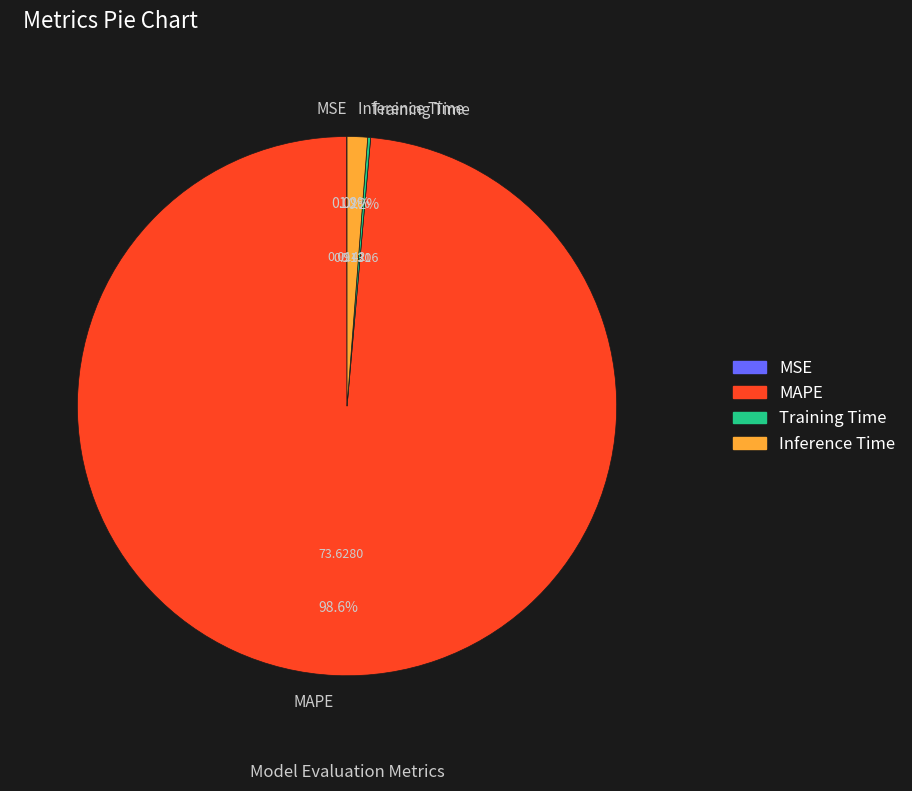

What is the largest slice in the pie chart?

MAPE